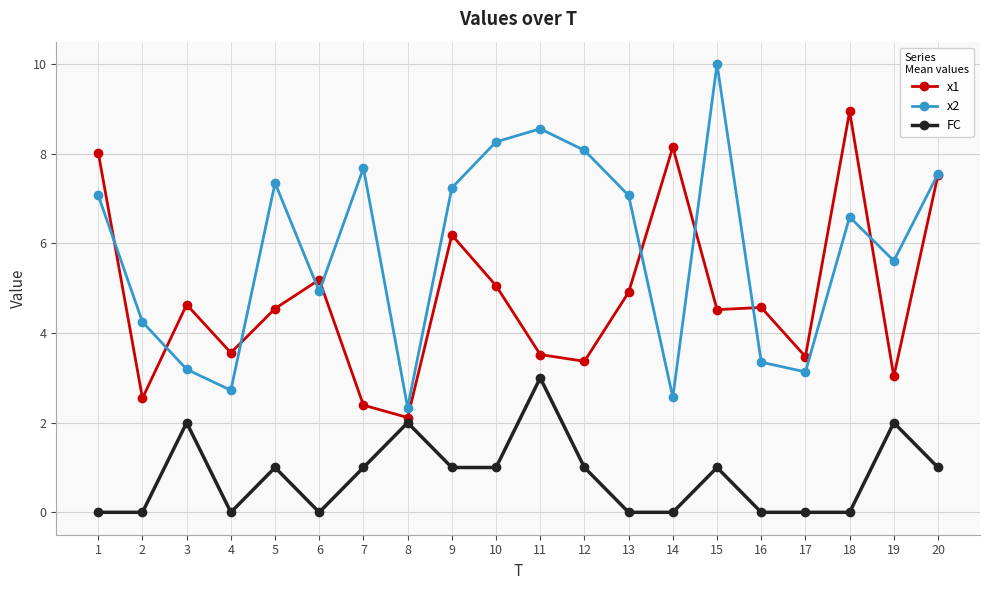

Which series changed the most between 1 and 19?

x1